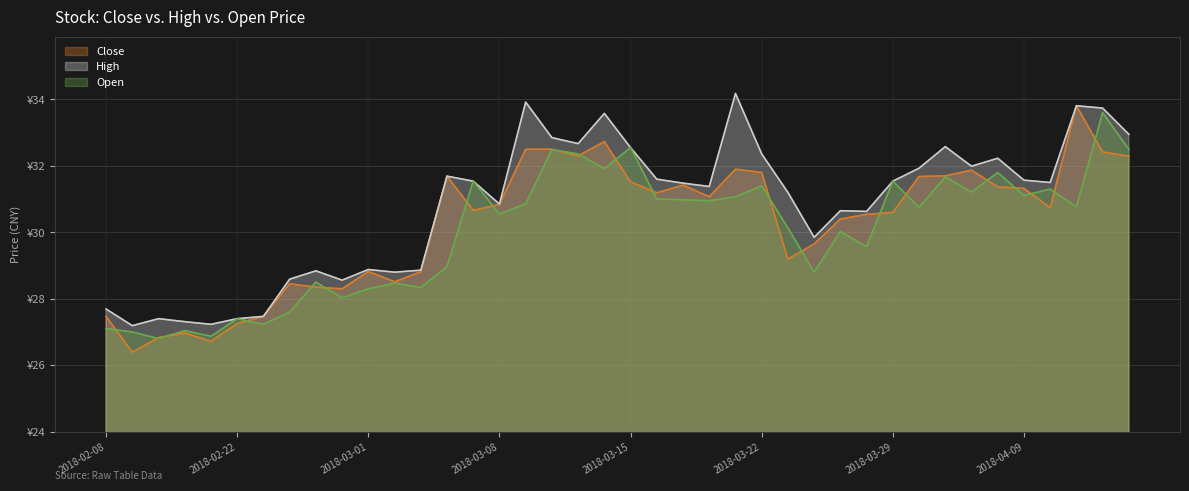

List the labels in order of Open value, smallest first.

2018-02-12, 2018-02-14, 2018-02-09, 2018-02-13, 2018-02-08, 2018-02-23, 2018-02-22, 2018-02-26, 2018-02-28, 2018-03-01, 2018-03-05, 2018-03-02, 2018-02-27, 2018-03-26, 2018-03-06, 2018-03-28, 2018-03-27, 2018-03-23, 2018-03-08, 2018-03-30, 2018-04-11, 2018-03-09, 2018-03-20, 2018-03-19, 2018-03-16, 2018-03-21, 2018-04-09, 2018-04-03, 2018-04-10, 2018-03-22, 2018-03-07, 2018-03-29, 2018-04-02, 2018-04-04, 2018-03-14, 2018-03-13, 2018-03-12, 2018-04-13, 2018-03-15, 2018-04-12